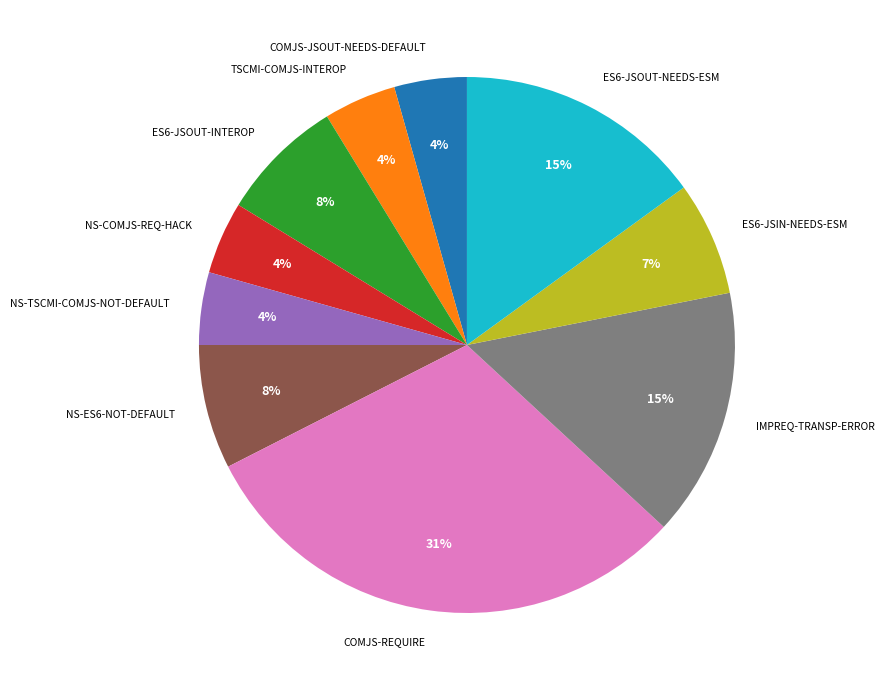

How many slices are in this pie chart?

10